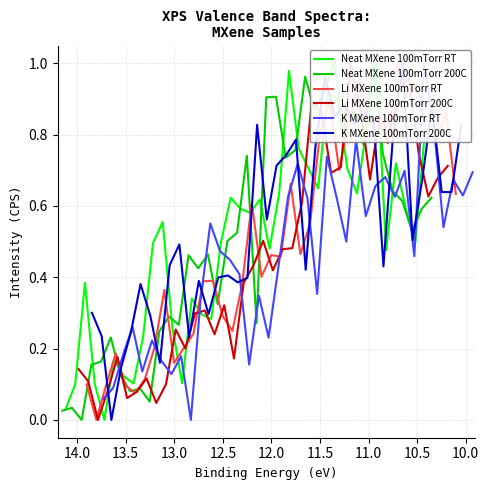

What is the value of the Neat MXene 100mTorr RT point at the 15th from the left?

0.3